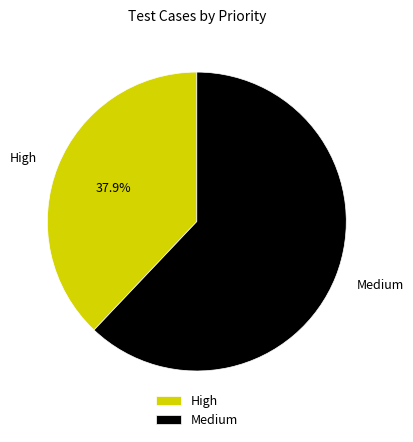

How much of the chart is everything except High?

62.1%